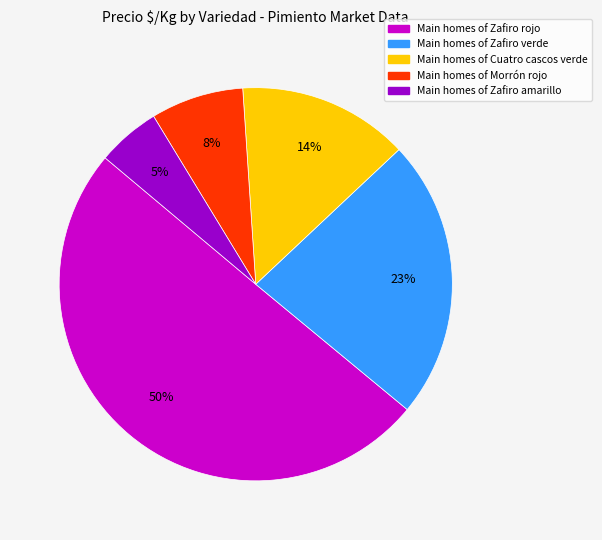

Which slice is the largest?

Main homes of Zafiro rojo